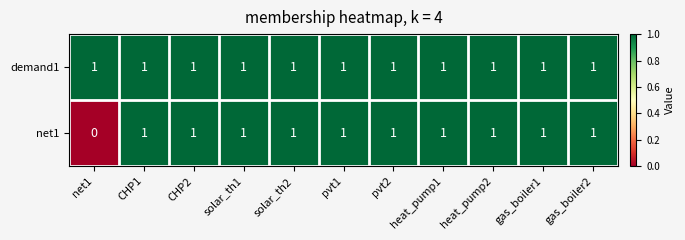

Rank the series by their average value, from lowest to highest.

net1, demand1